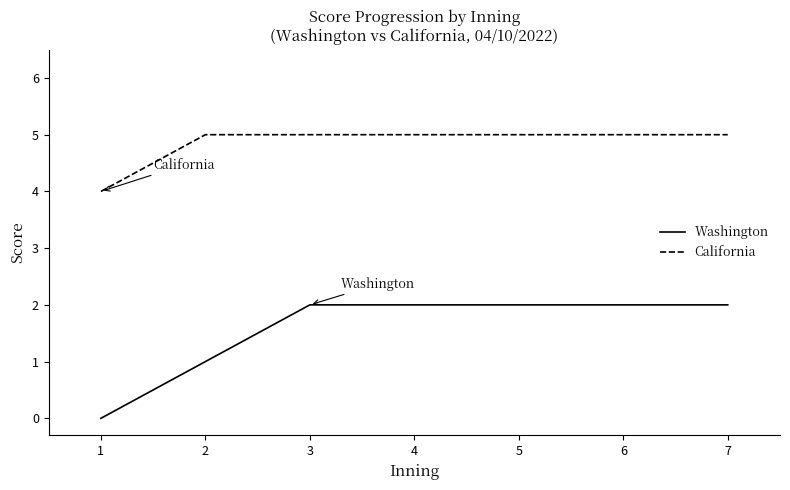

True or false: California and Washington intersect in this chart.

False